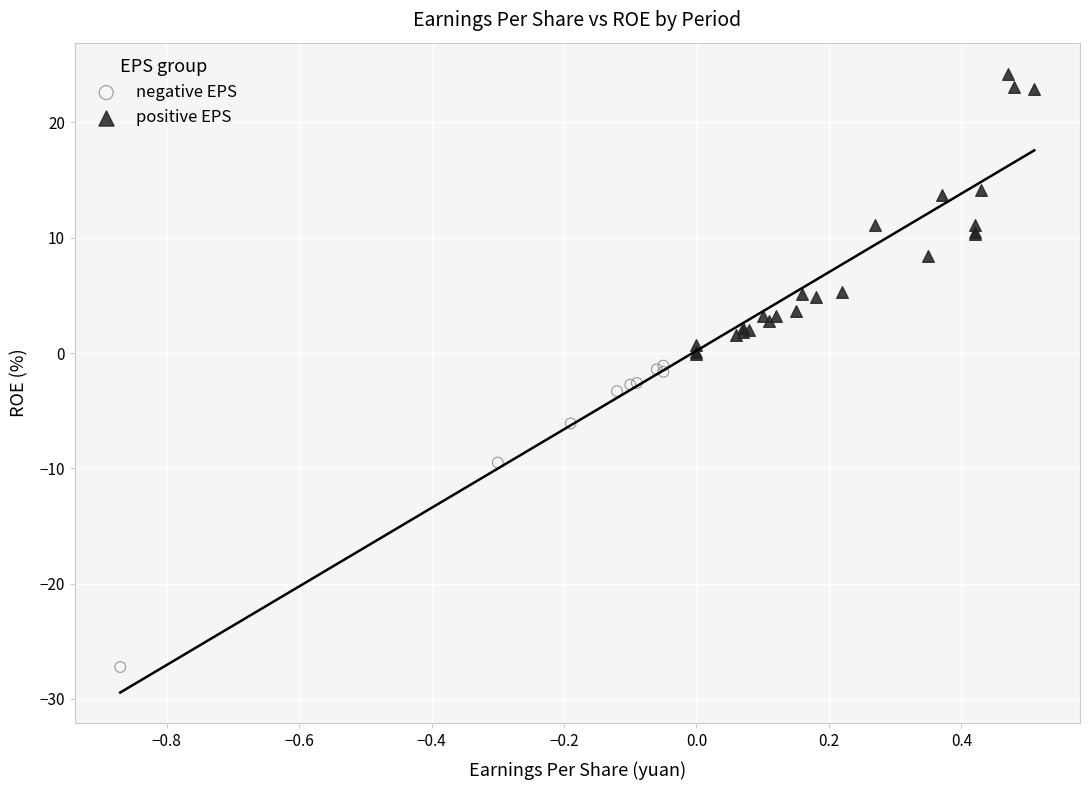

Which series contains the lowest Y value?

negative EPS